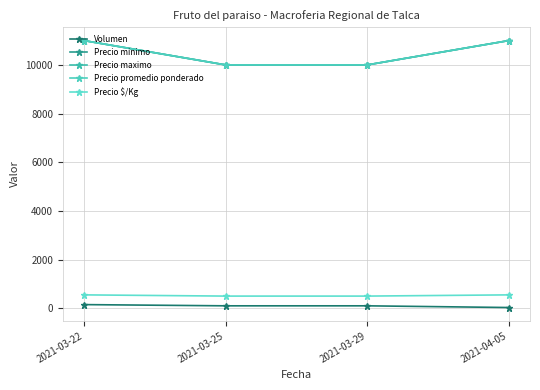

True or false: Precio maximo and Precio $/Kg intersect in this chart.

False